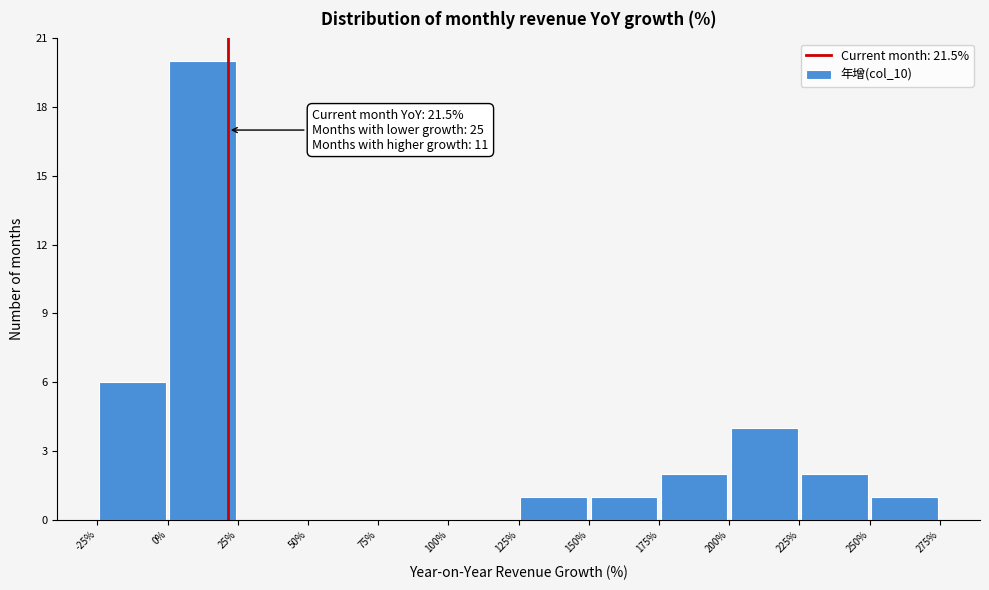

Which range on the x-axis has the tallest bar?

0% to 25%